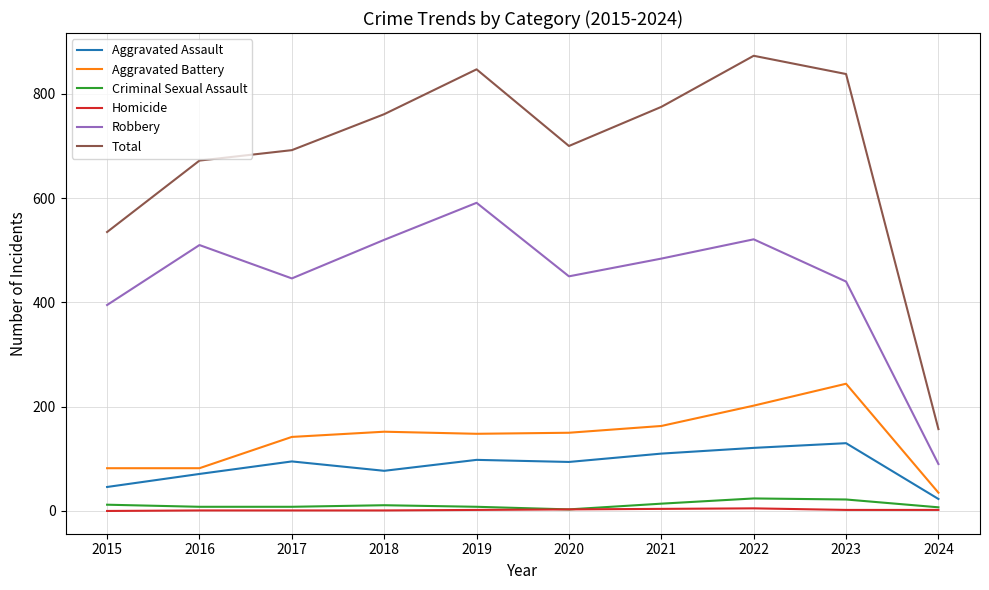

What is the sum of the Homicide values at 2016 and 2015?

1